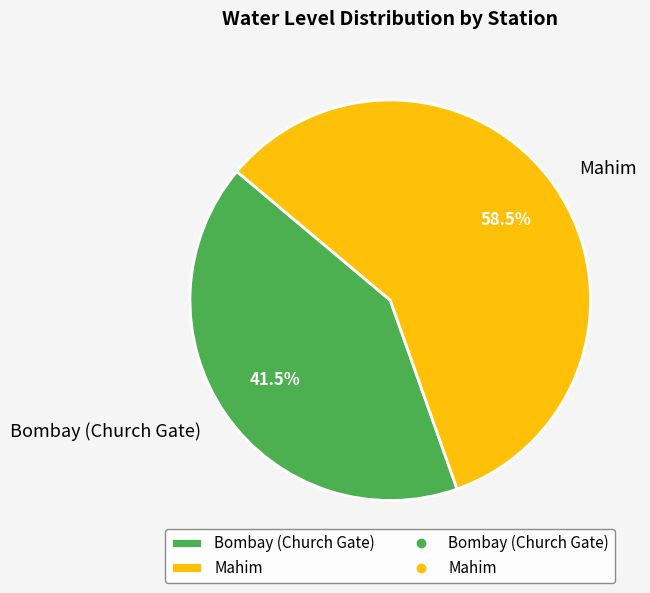

Which slice is the largest?

Mahim